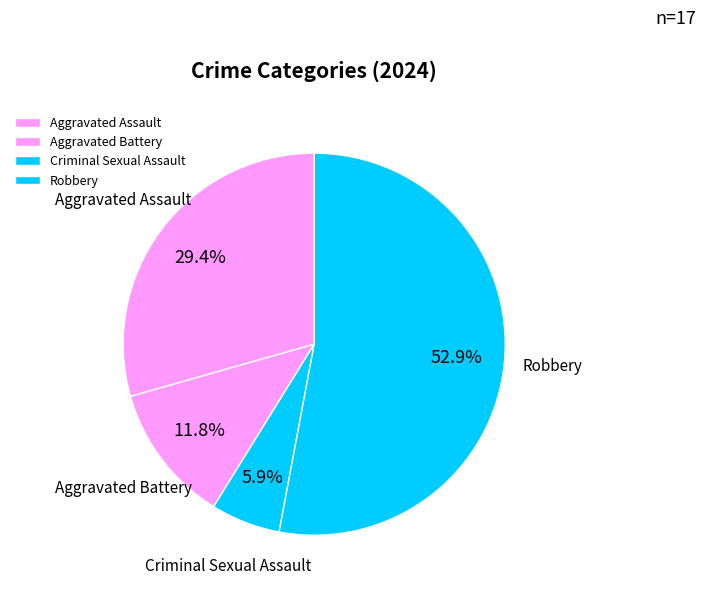

What is the largest slice in the pie chart?

Robbery